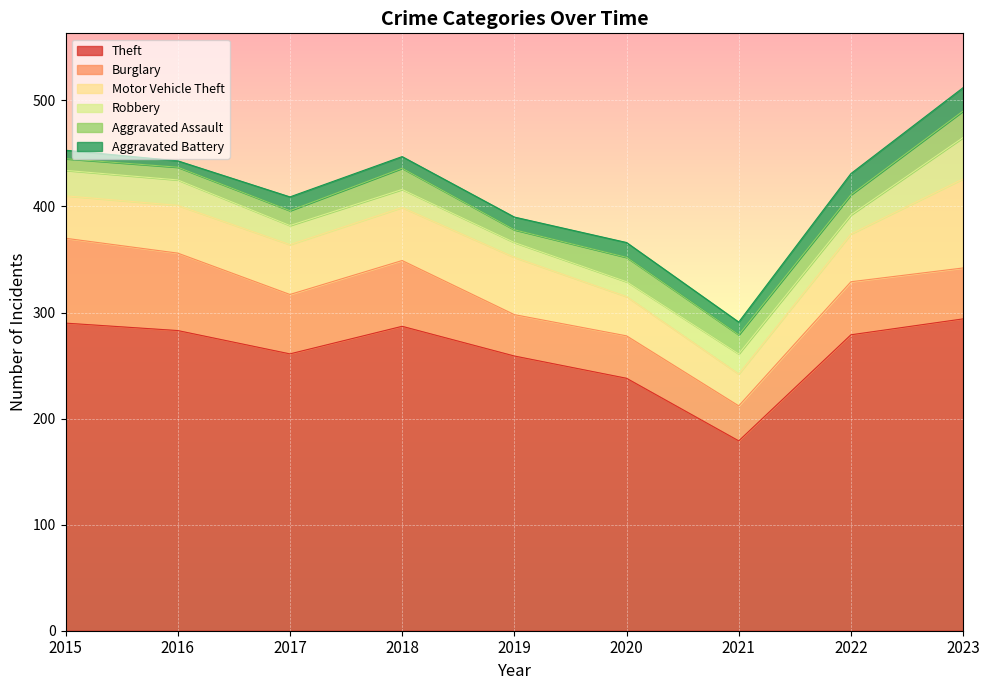

What is the average value of the Motor Vehicle Theft series?

48